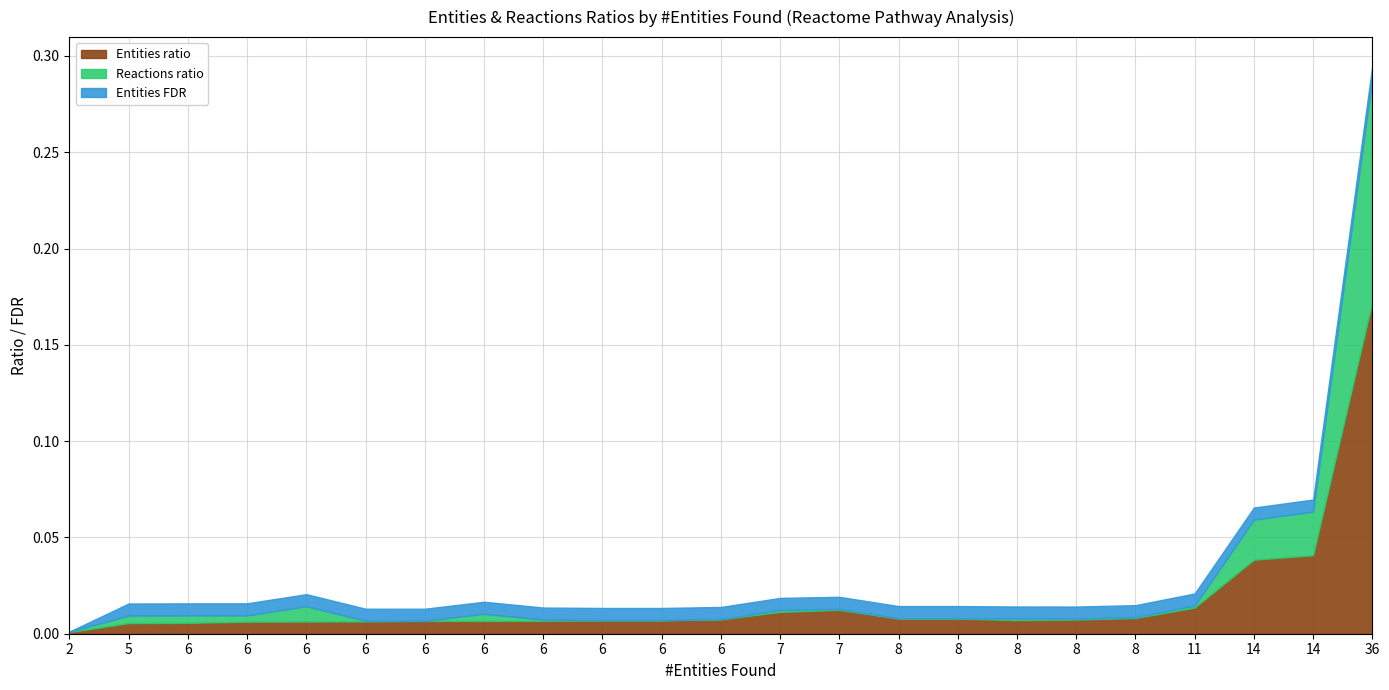

The Entities ratio series shows 0.0 at 5. True or false?

False